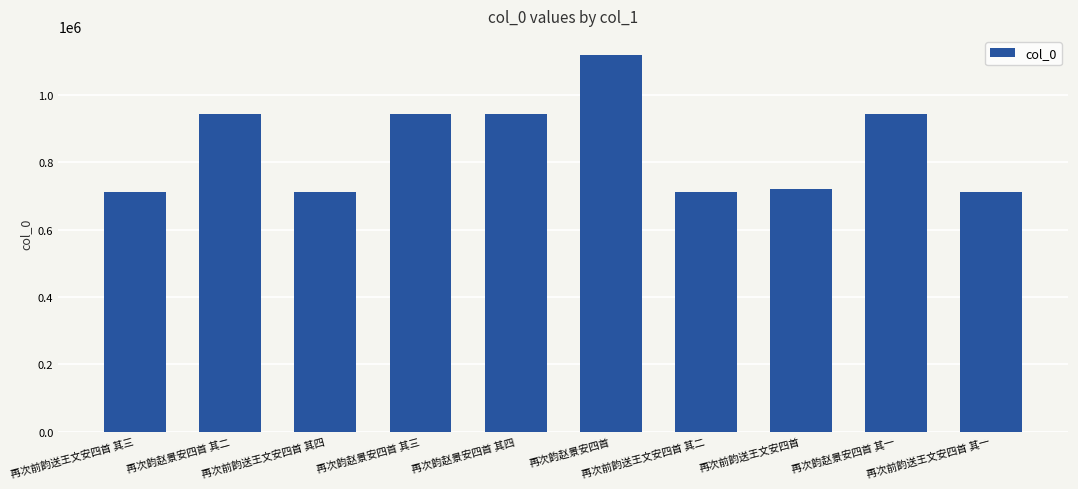

What is the change in value from 再次前韵送王文安四首 其三 to 再次韵赵景安四首?

+406849